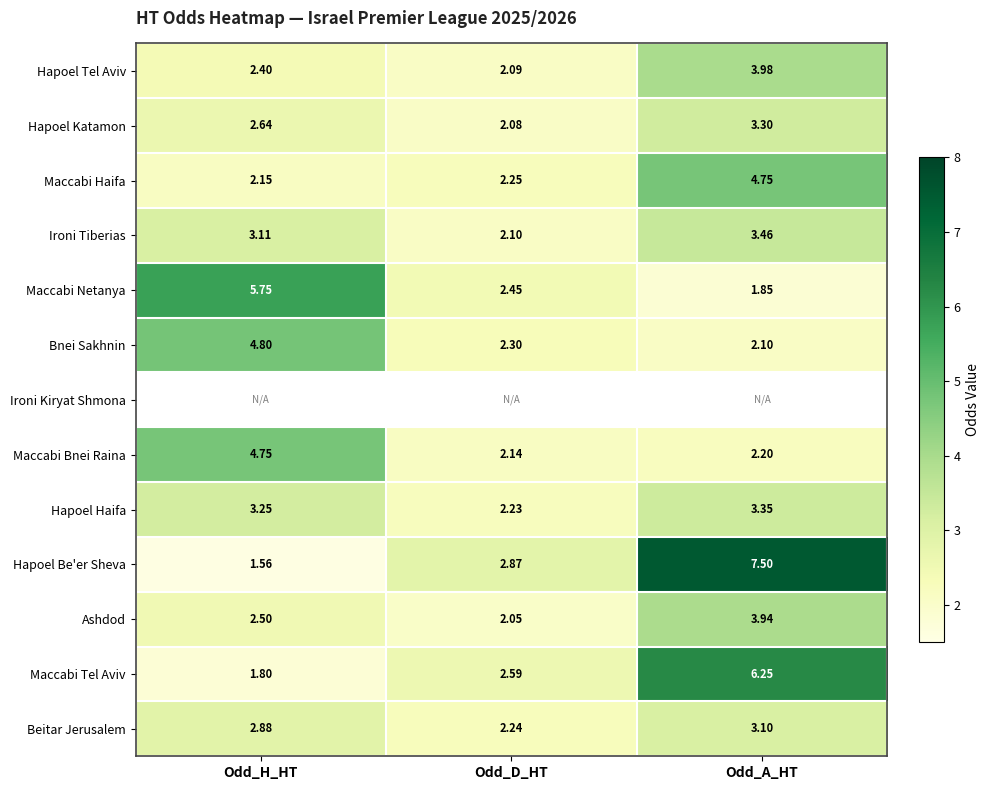

Which category has the lowest value across all series?

Odd_H_HT